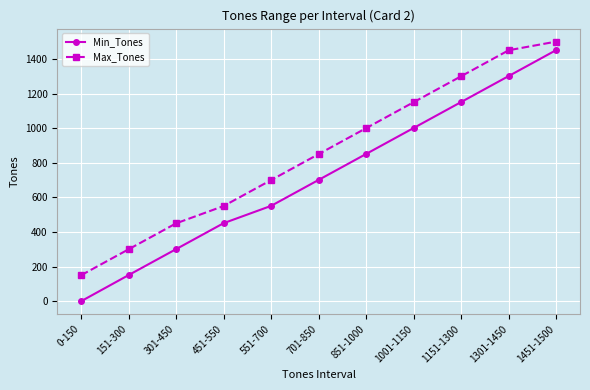

At which label is Max_Tones closest to 825?

701-850